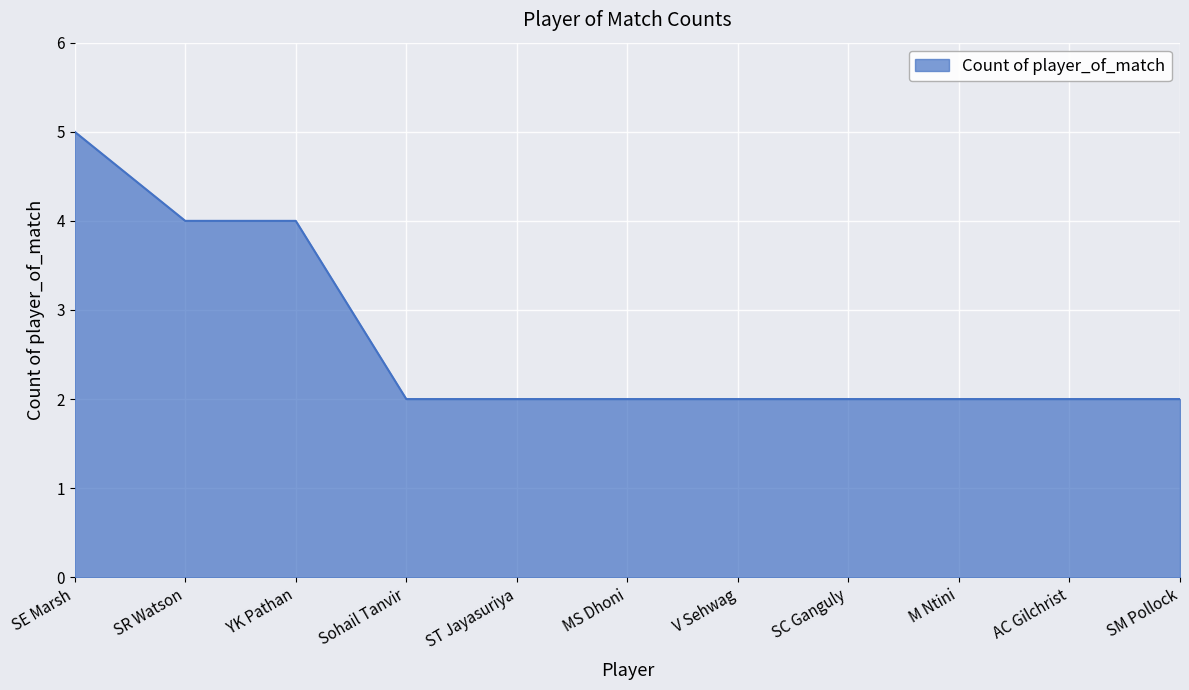

What is the difference between the values at M Ntini and SE Marsh?

3